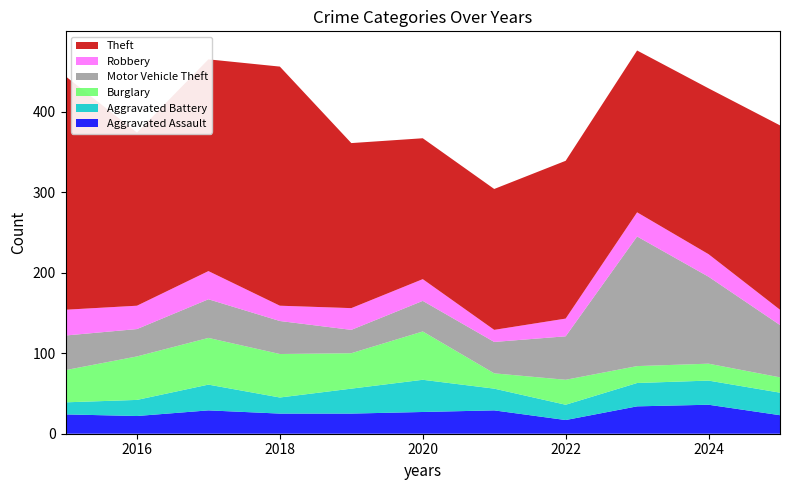

Reading left to right, what are all the values shown in this chart?

Aggravated Assault: 24	22	29	25	25	27	29	17	34	36	23
Aggravated Battery: 15	20	32	20	31	40	27	19	29	30	28
Burglary: 40	54	58	54	44	60	19	31	21	21	19
Motor Vehicle Theft: 43	34	48	41	29	38	39	54	161	108	65
Robbery: 32	29	35	19	27	27	15	22	30	28	19
Theft: 290	215	263	297	205	175	175	196	201	206	229